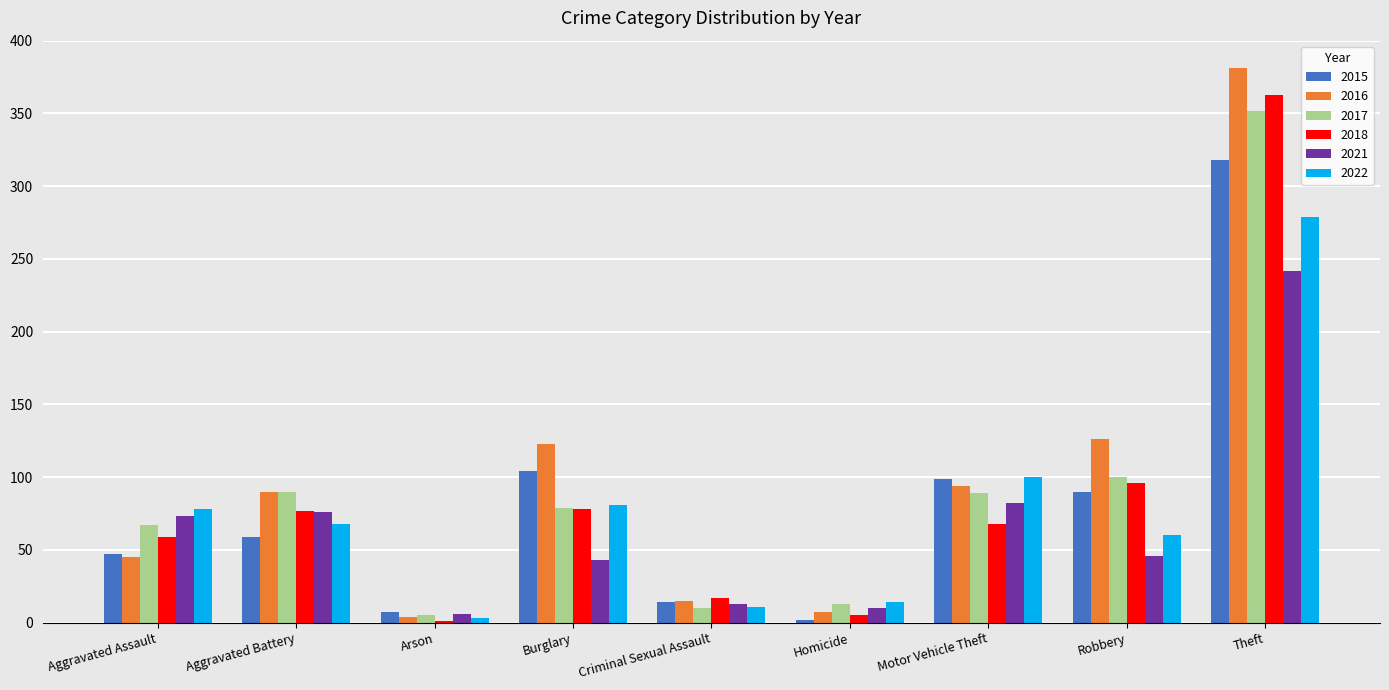

Which series has the widest spread of values?

2016